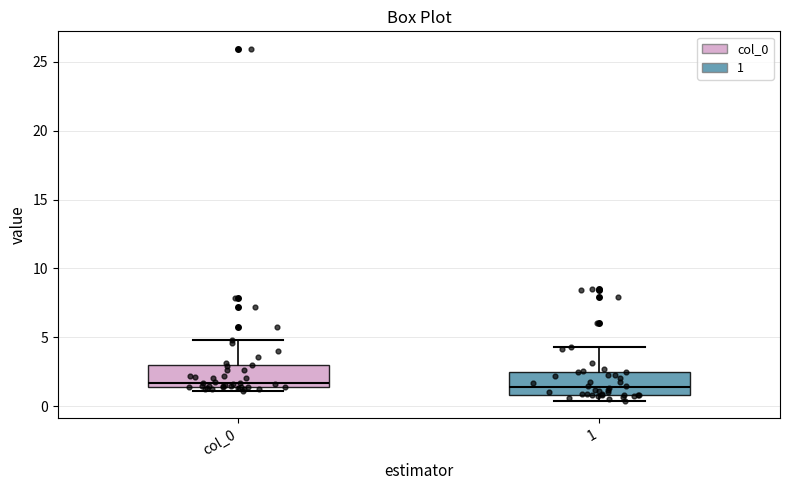

Where is the lower edge of the box for col_0 on the y-axis? The values are not printed on the chart, so give them approximately, as read against the axis.

1.5